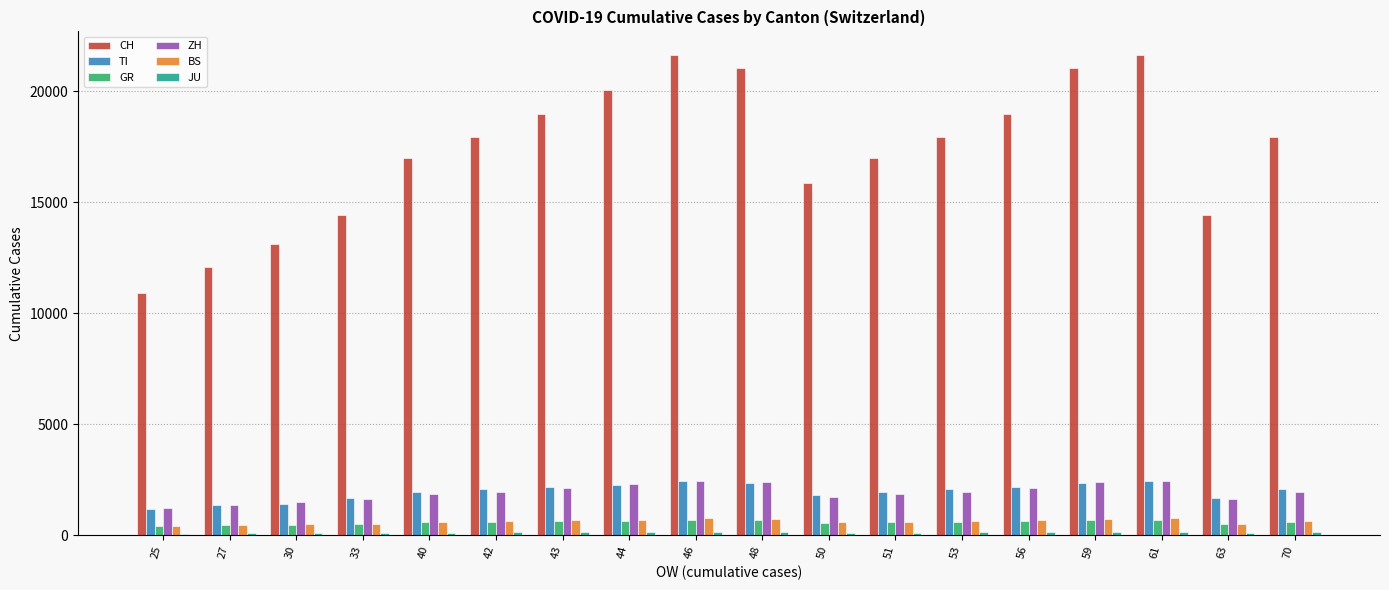

Are the bars grouped side by side (vs. stacked)?

Yes